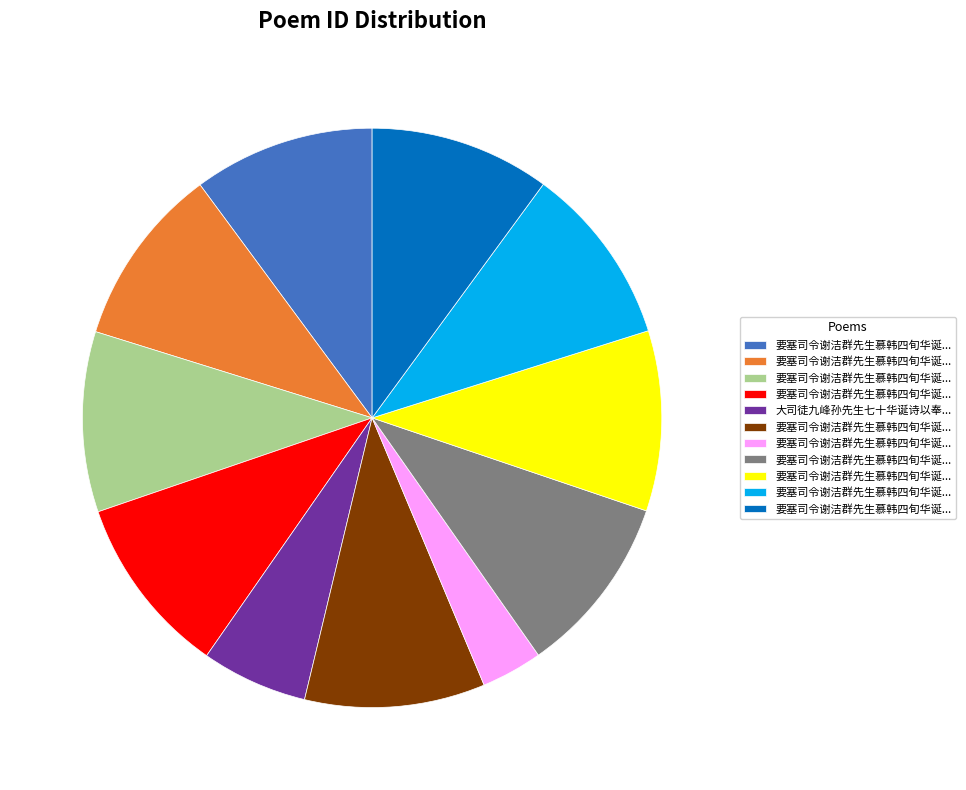

Is there any slice that represents more than half of the pie?

No